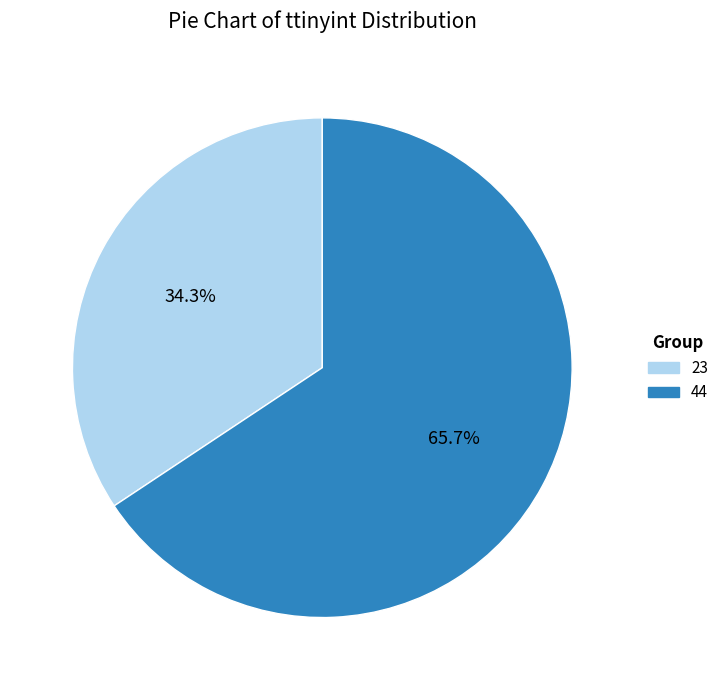

Is the sum of 44 and 23 greater than half?

Yes